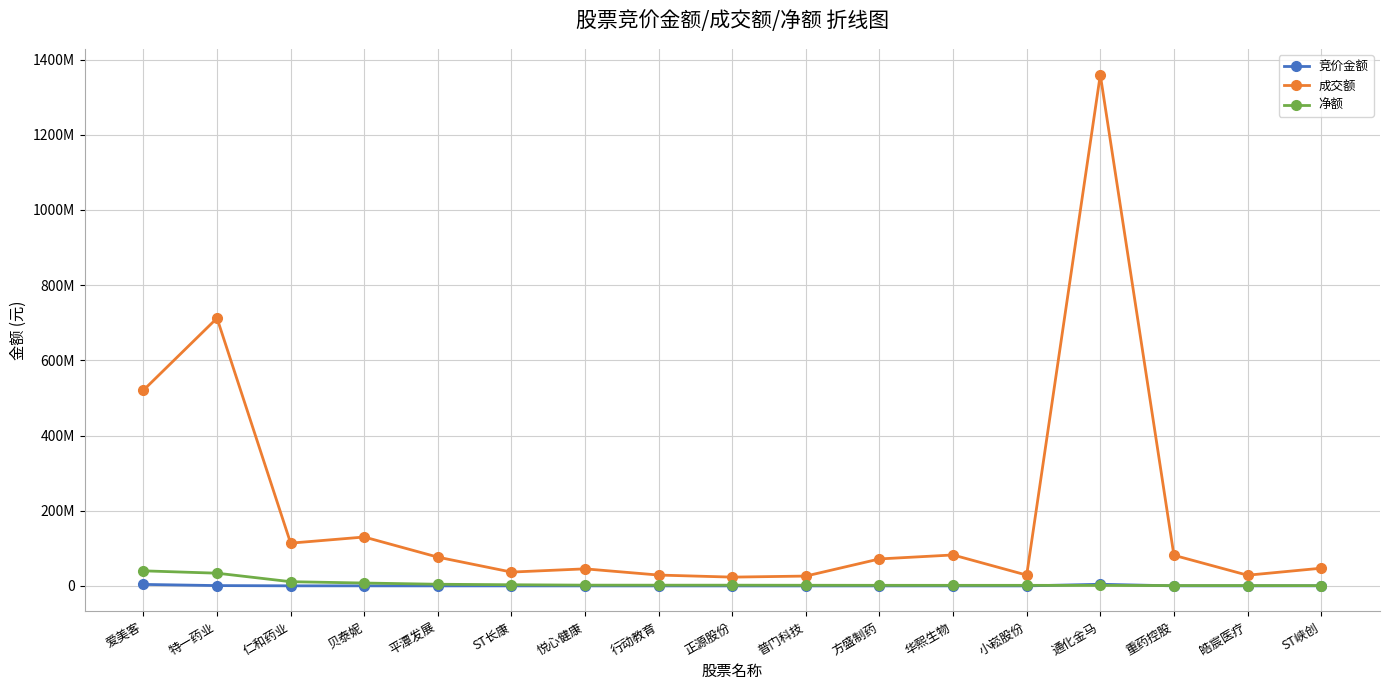

True or false: 成交额 and 竞价金额 cross at least once.

False